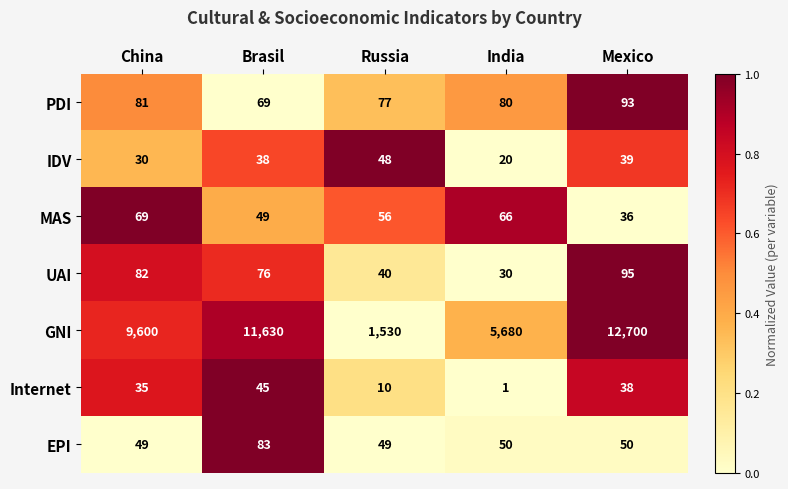

Is the value of MAS at India greater than the value of Internet at Russia?

Yes